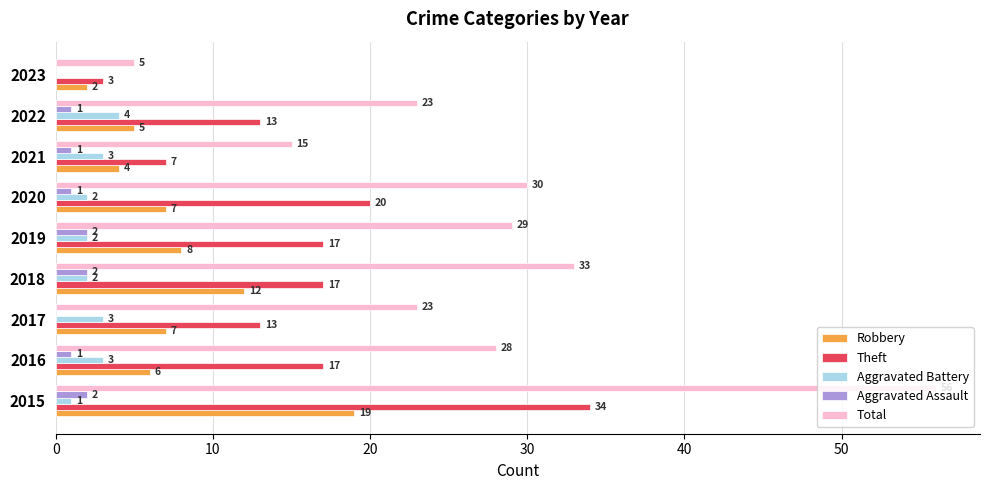

What is the sum of all Aggravated Assault values?

10